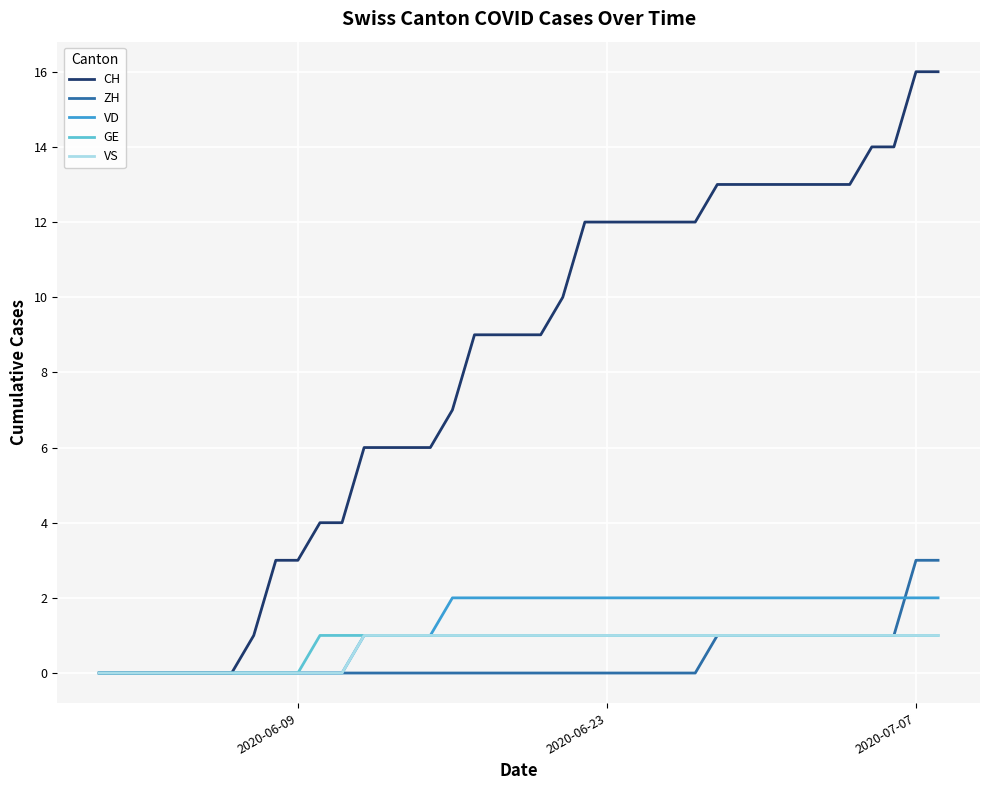

What is the difference between the second highest and minimum values in the GE series?

1